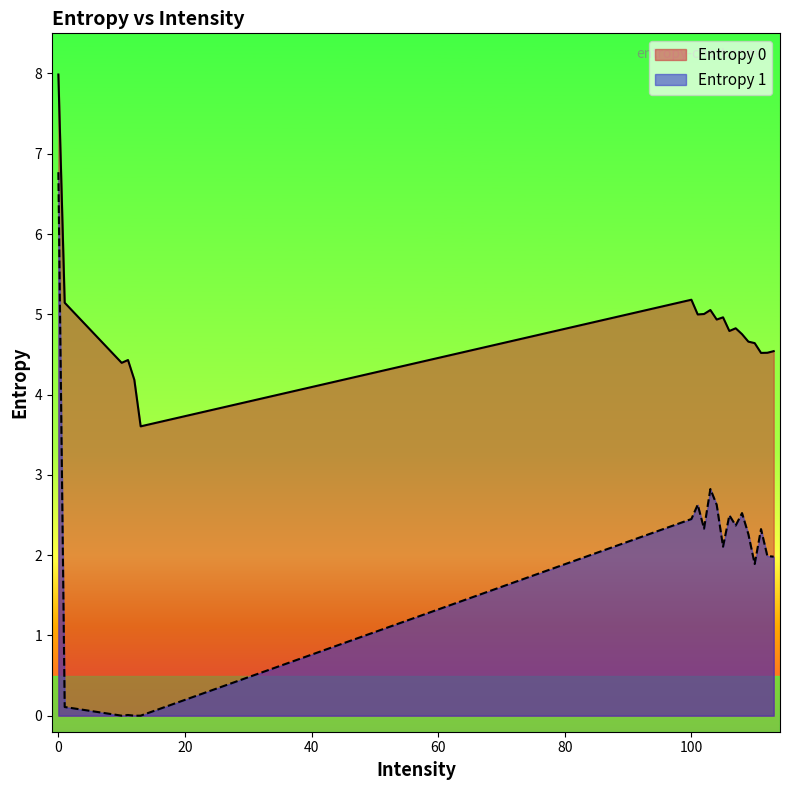

Reading left to right, what are all the values shown in this chart?

Entropy 0: 8.0	5.1	4.4	4.4	4.2	3.6	5.2	5.0	5.0	5.1	4.9	5.0	4.8	4.8	4.8	4.7	4.6	4.5	4.5	4.5
Entropy 1: 6.8	0.1	0.0	0.0	0.0	0.0	2.4	2.6	2.3	2.8	2.6	2.1	2.5	2.4	2.5	2.3	1.9	2.3	2.0	2.0